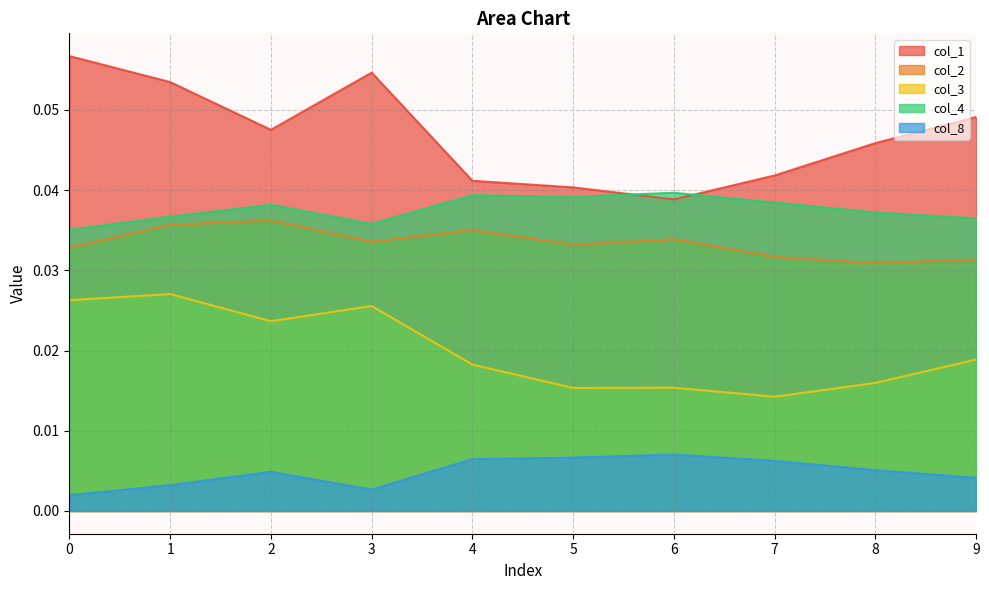

Reading left to right, transcribe all the data shown in this chart.

col_1: 0=0.1	1=0.1	2=0.0	3=0.1	4=0.0	5=0.0	6=0.0	7=0.0	8=0.0	9=0.0
col_2: 0=0.0	1=0.0	2=0.0	3=0.0	4=0.0	5=0.0	6=0.0	7=0.0	8=0.0	9=0.0
col_3: 0=0.0	1=0.0	2=0.0	3=0.0	4=0.0	5=0.0	6=0.0	7=0.0	8=0.0	9=0.0
col_4: 0=0.0	1=0.0	2=0.0	3=0.0	4=0.0	5=0.0	6=0.0	7=0.0	8=0.0	9=0.0
col_8: 0=0.0	1=0.0	2=0.0	3=0.0	4=0.0	5=0.0	6=0.0	7=0.0	8=0.0	9=0.0